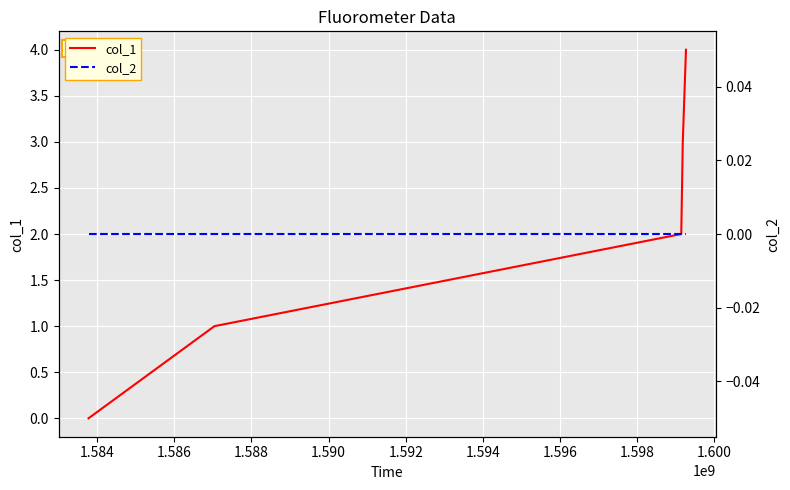

What is the value of the col_1 point at the 2nd from the left?

1